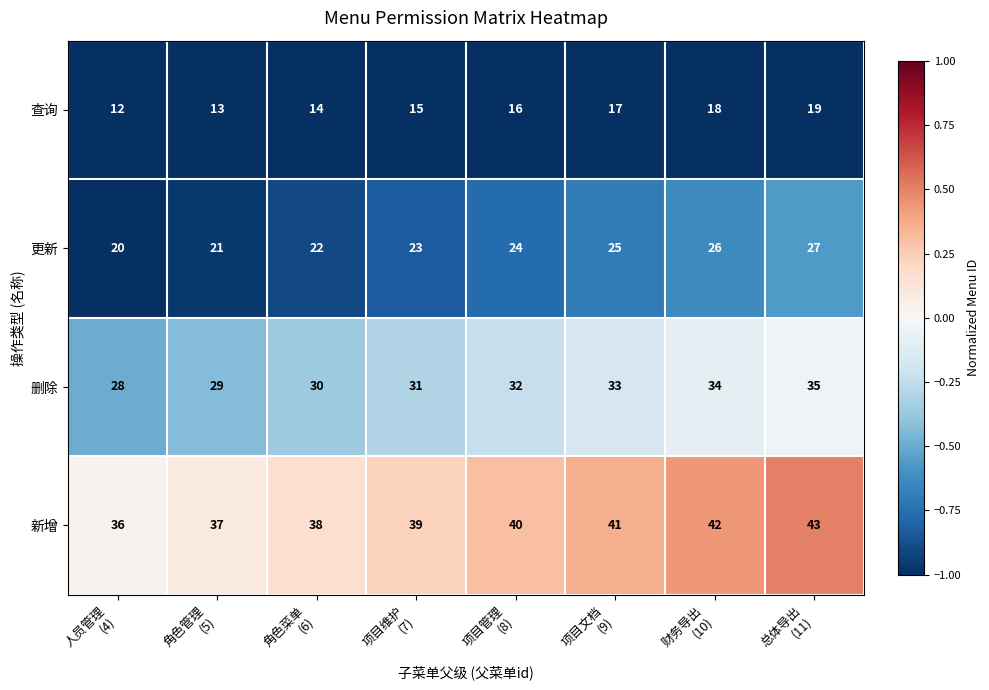

At how many categories does at least one series exceed 25?

8